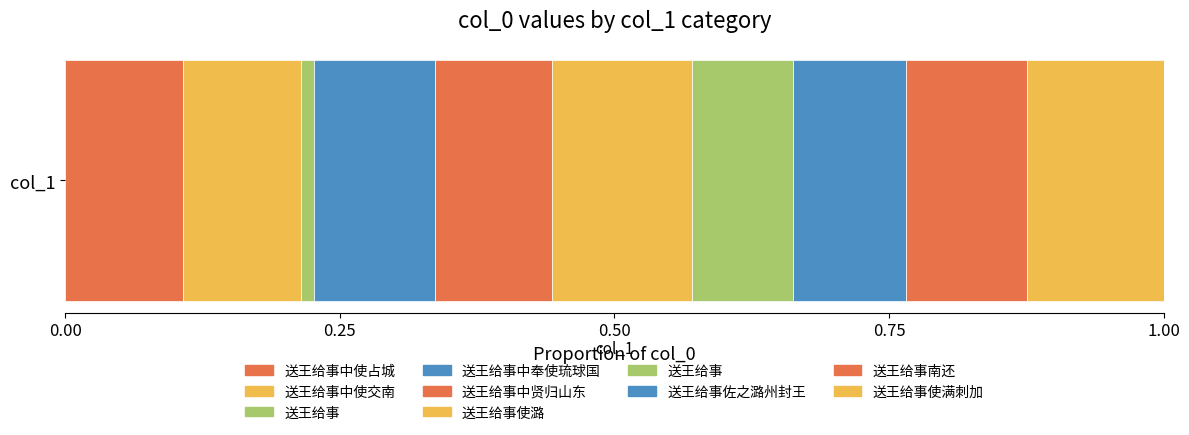

Where is the data nearest to the value 367757?

送王给事